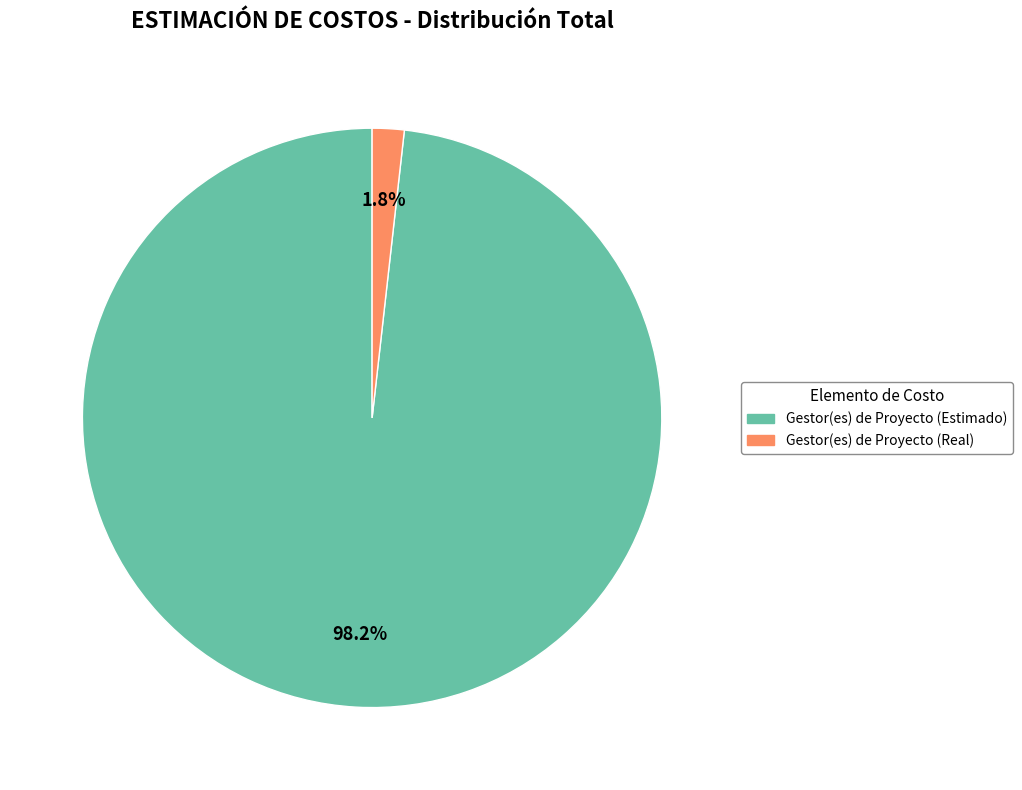

How many segments does this pie chart have?

2